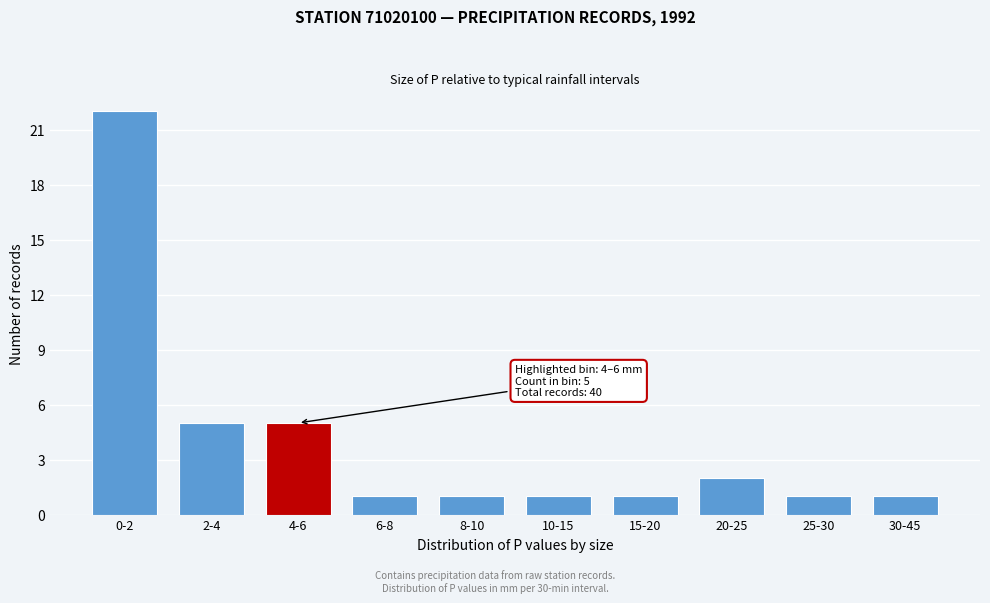

Reading right to left, what are all the values shown in this chart?

30-45=1	25-30=1	20-25=2	15-20=1	10-15=1	8-10=1	6-8=1	4-6=5	2-4=5	0-2=22